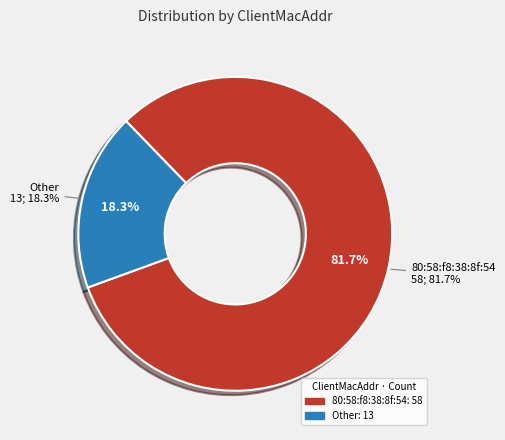

Which slice is the largest?

80:58:f8:38:8f:54